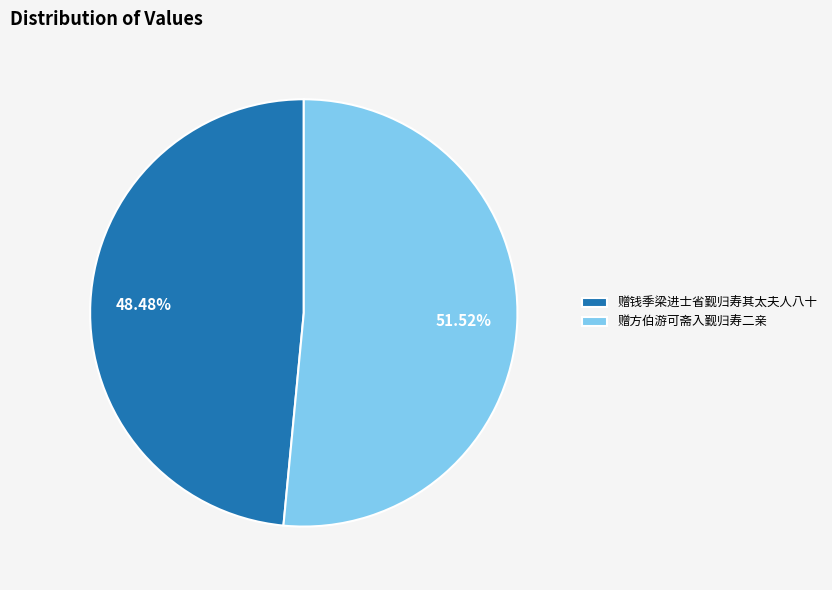

Which slice is the largest?

赠方伯游可斋入觐归寿二亲